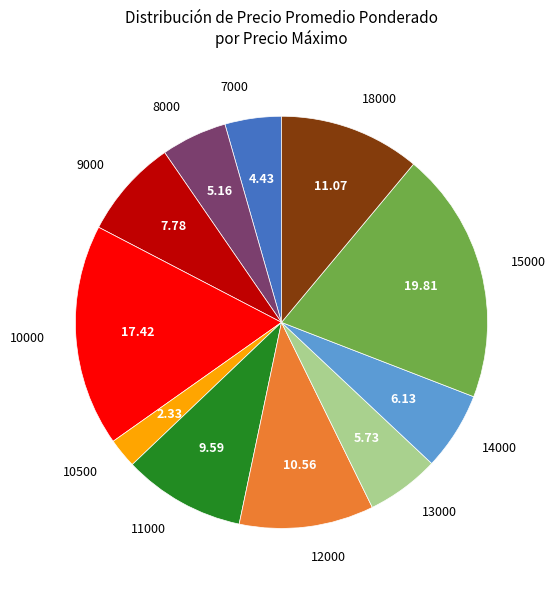

Count the number of slices in the pie.

11